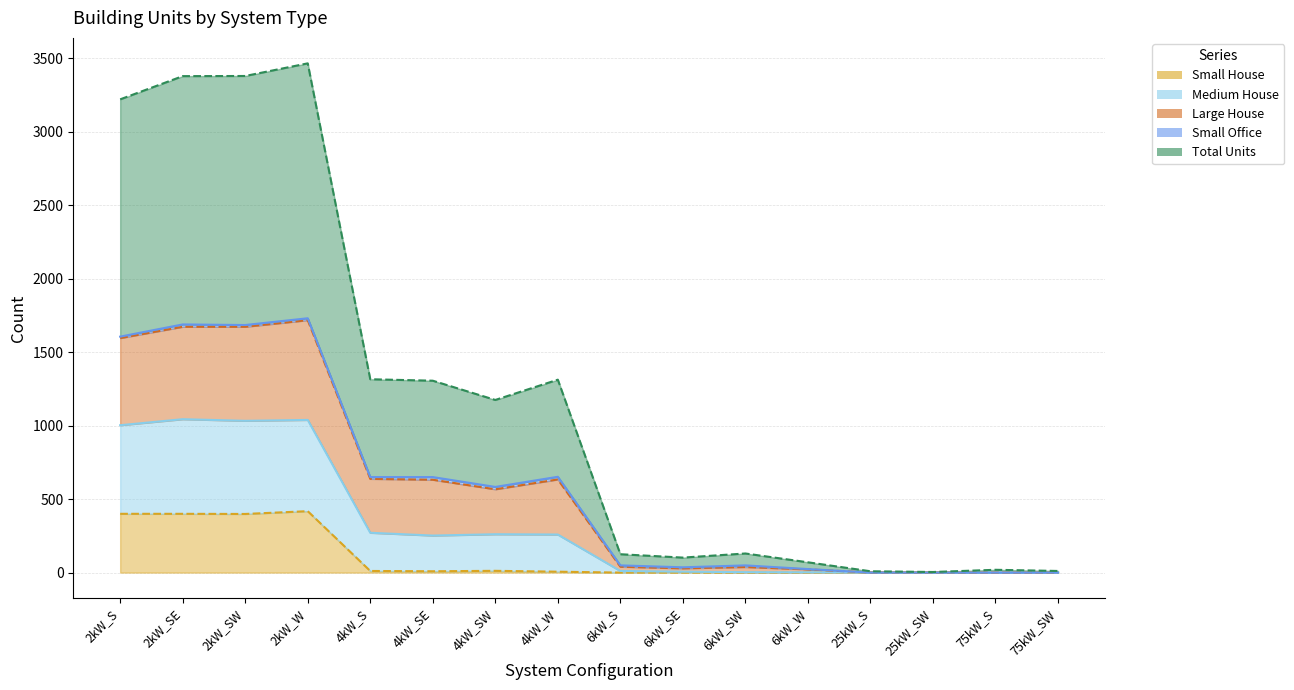

Rank the categories by Medium House value from lowest to highest.

25kW_S, 25kW_SW, 75kW_S, 75kW_SW, 6kW_W, 6kW_SE, 6kW_S, 6kW_SW, 4kW_SW, 4kW_S, 4kW_SE, 4kW_W, 2kW_S, 2kW_SW, 2kW_SE, 2kW_W